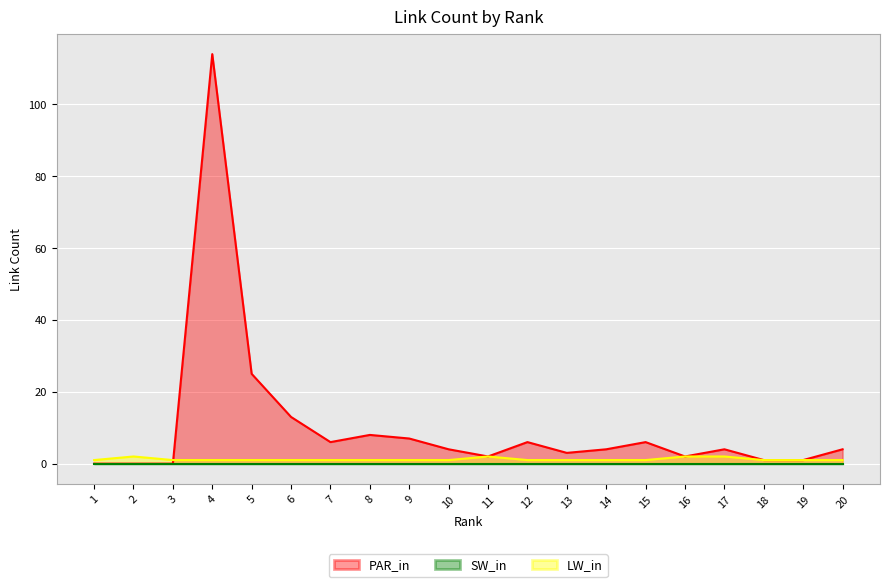

What is the average value of the LW_in series?

1